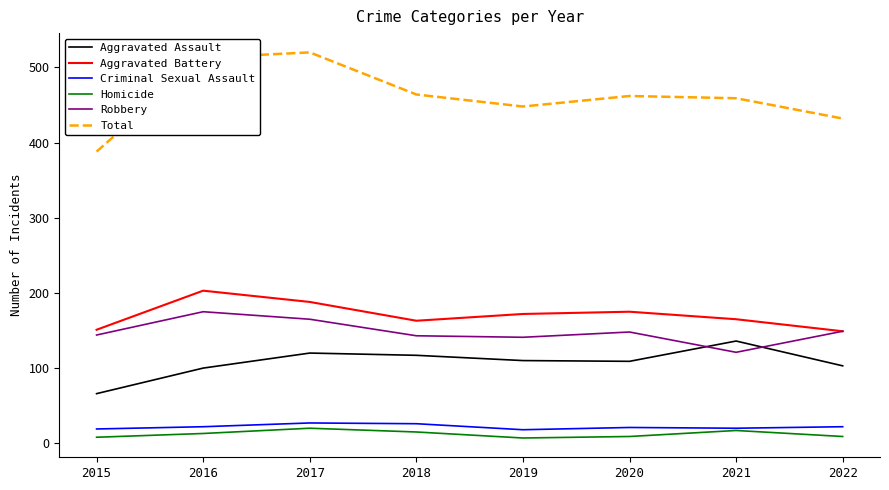

What is the difference between the highest and lowest values at 2021?

442